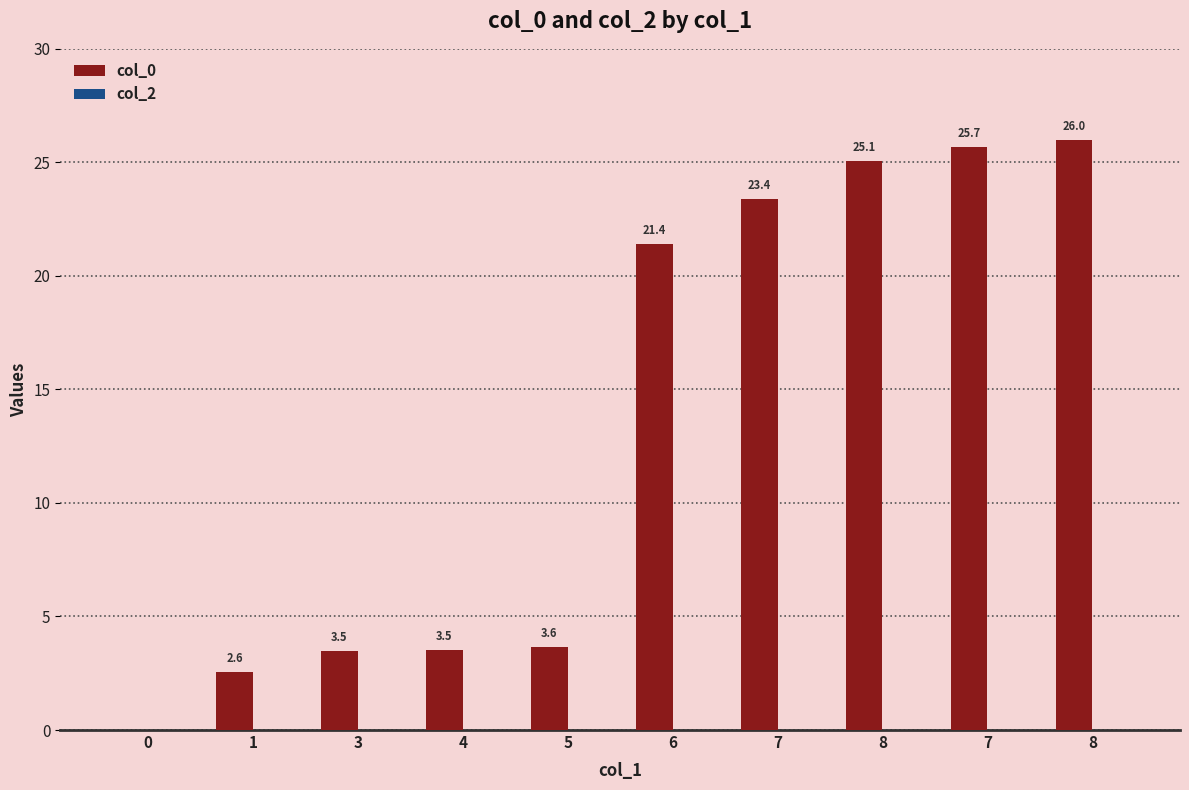

How many values exceed 21?

5